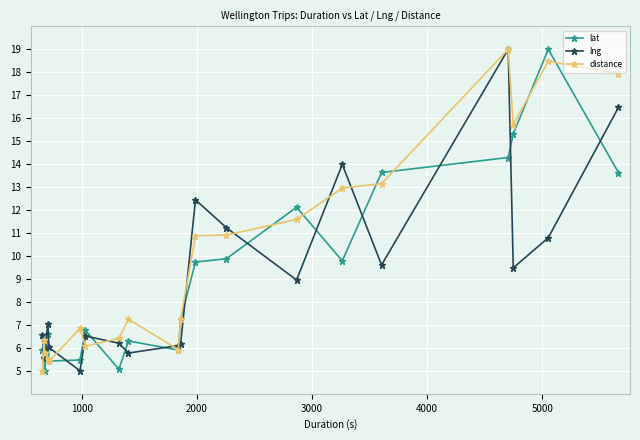

What is the smallest value displayed?

5.0